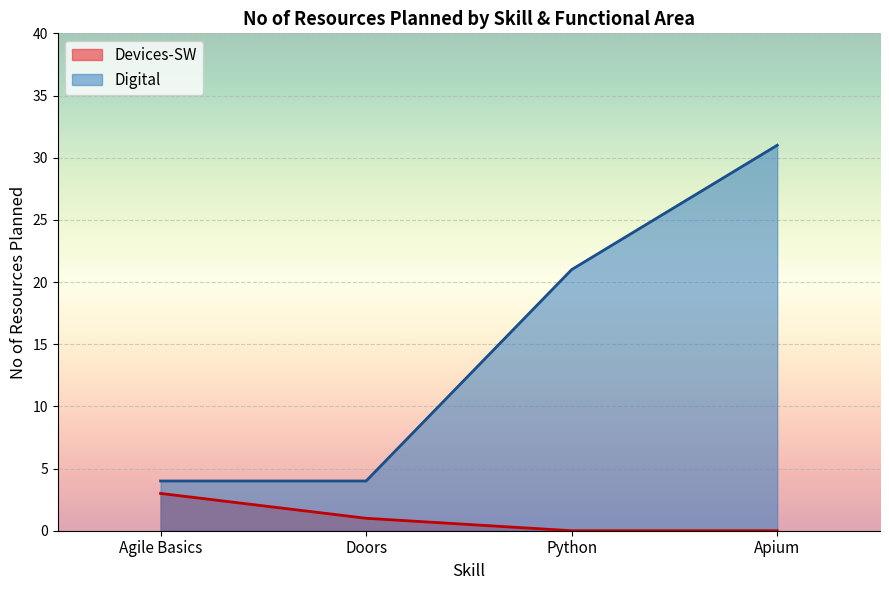

True or false: Devices-SW and Digital intersect in this chart.

False